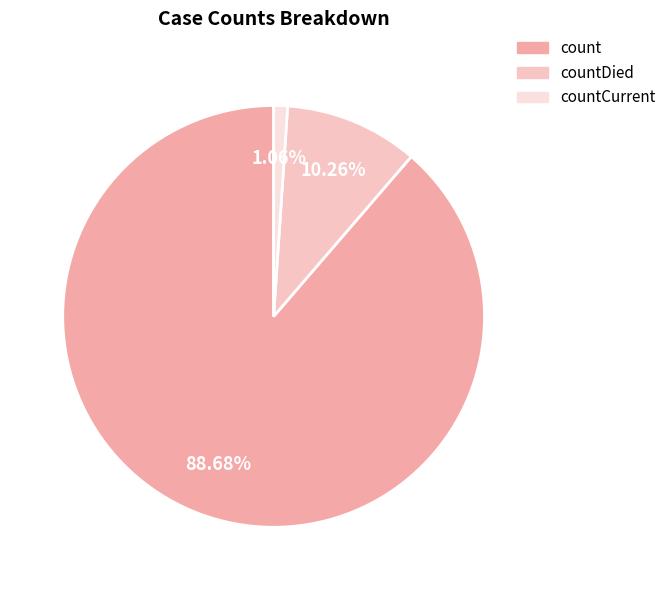

Count the number of slices in the pie.

3